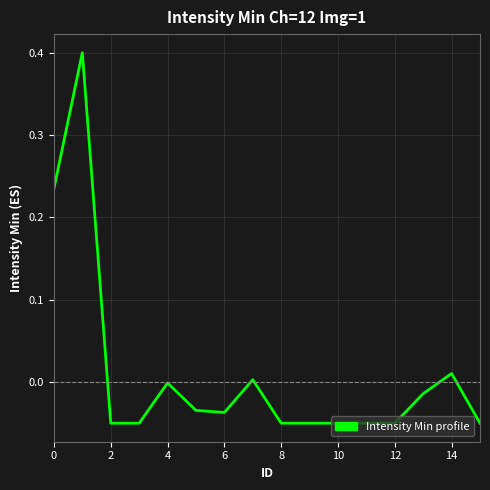

What is the maximum value shown in the chart?

0.4